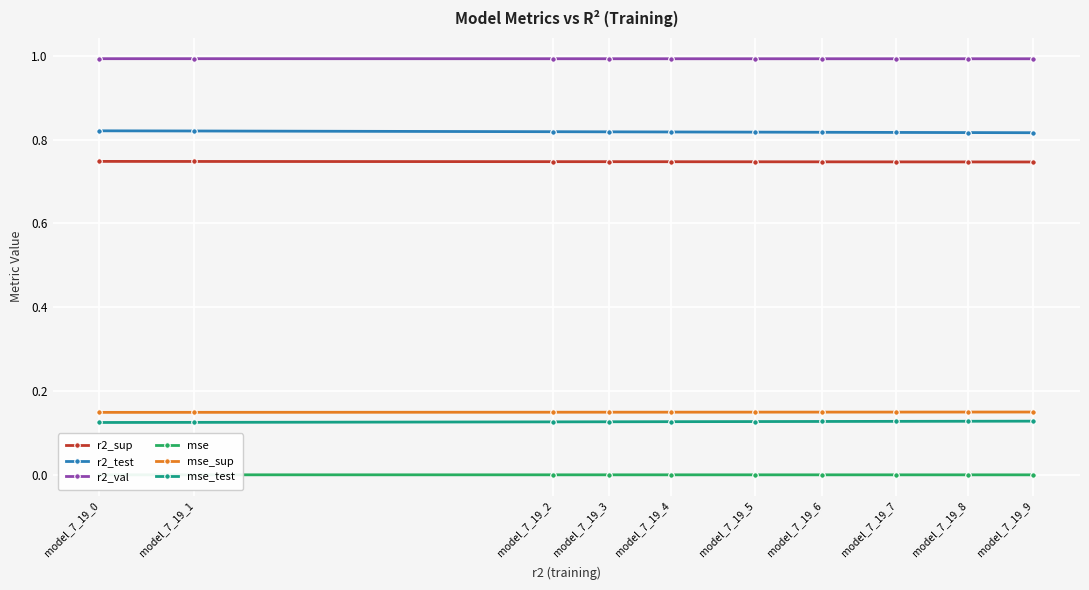

The value of r2_sup at model_7_19_5 is 0.7. True or false?

True